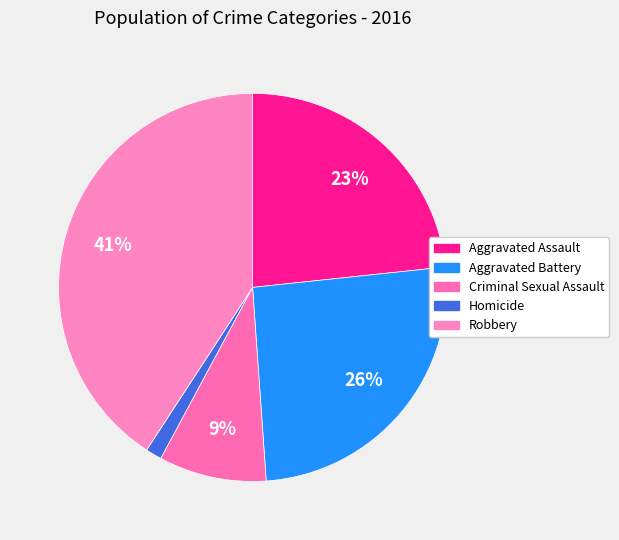

Which category has the smallest portion of the pie?

Homicide